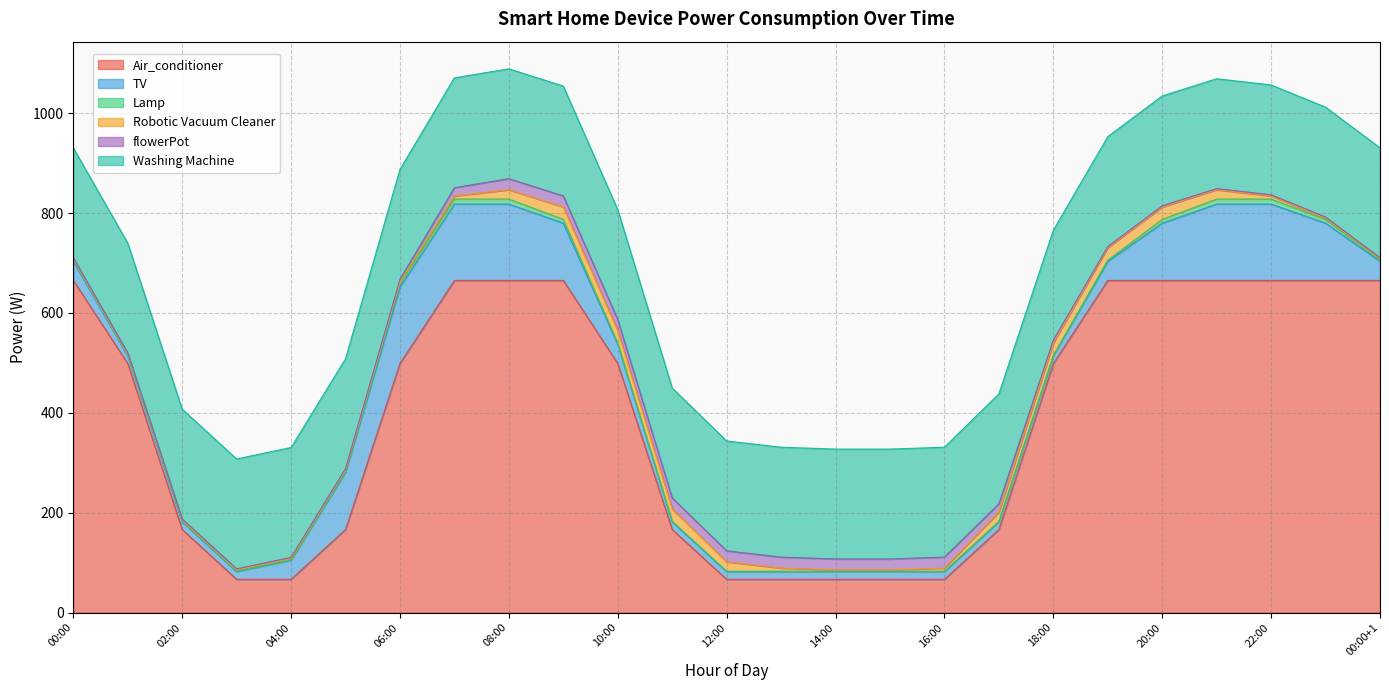

At which category is the sum across all series the highest?

08:00